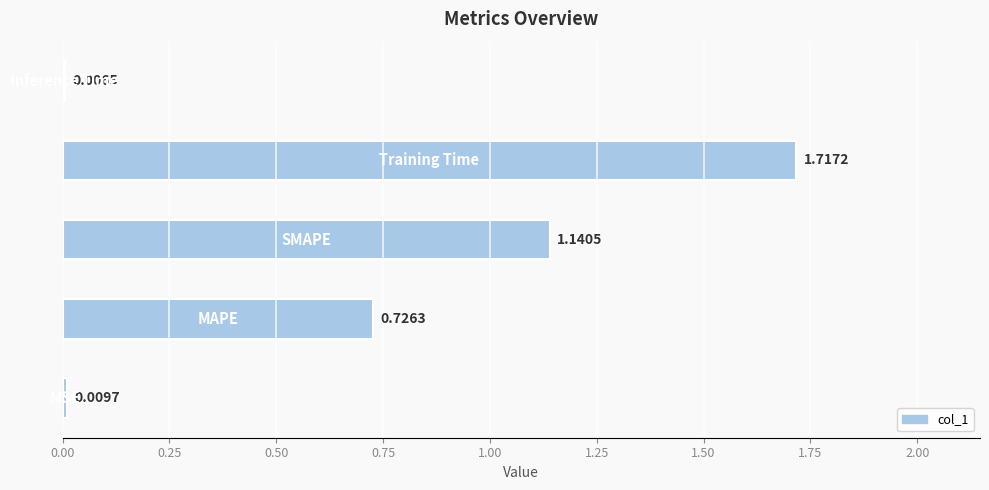

Are the bars horizontal?

Yes